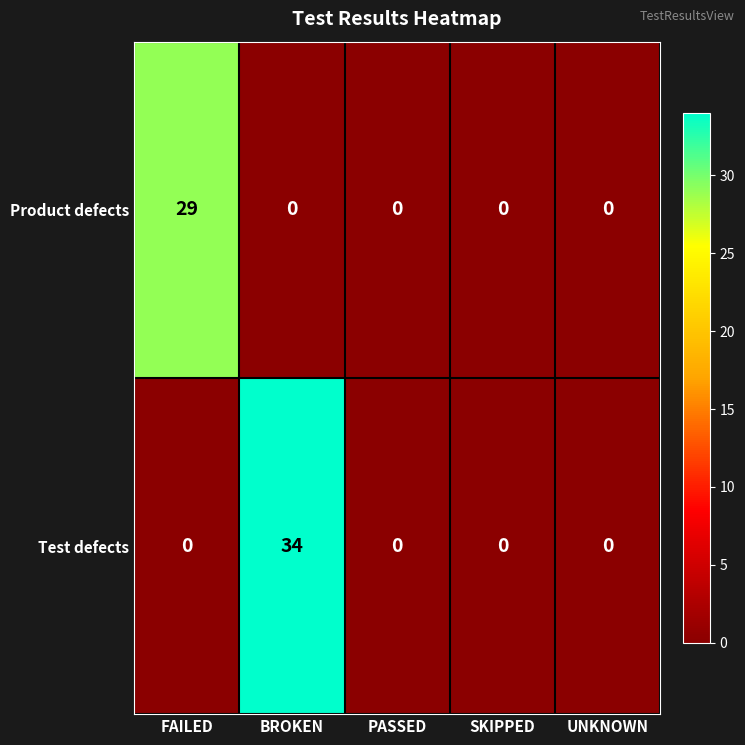

Rank the series by their average value, from highest to lowest.

Test defects, Product defects